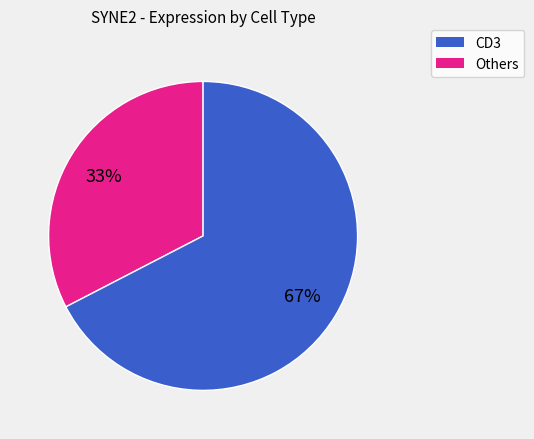

Does any single category account for the majority?

Yes